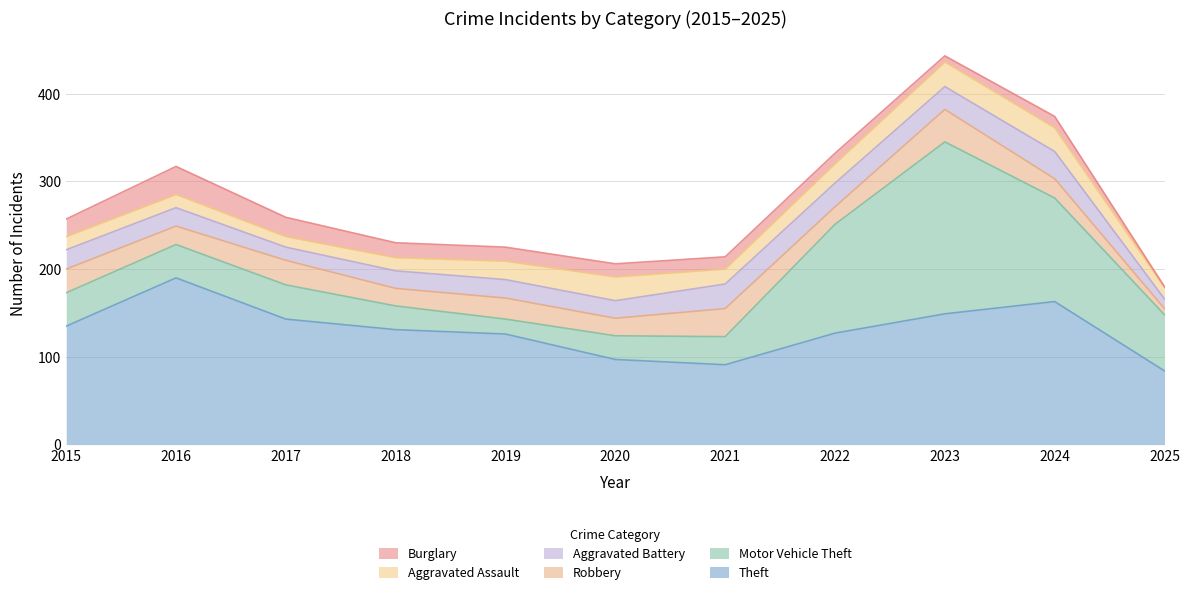

What are all the series names shown in the legend?

Burglary, Aggravated Assault, Aggravated Battery, Robbery, Motor Vehicle Theft, Theft